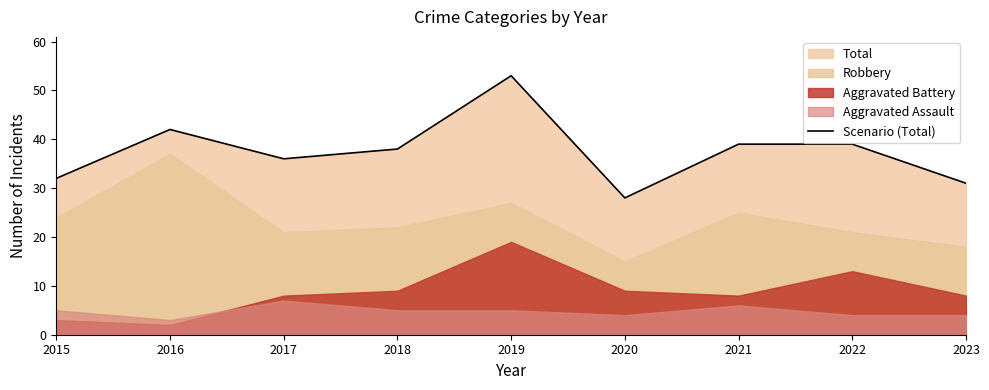

Where is the data nearest to the value 40?

2021